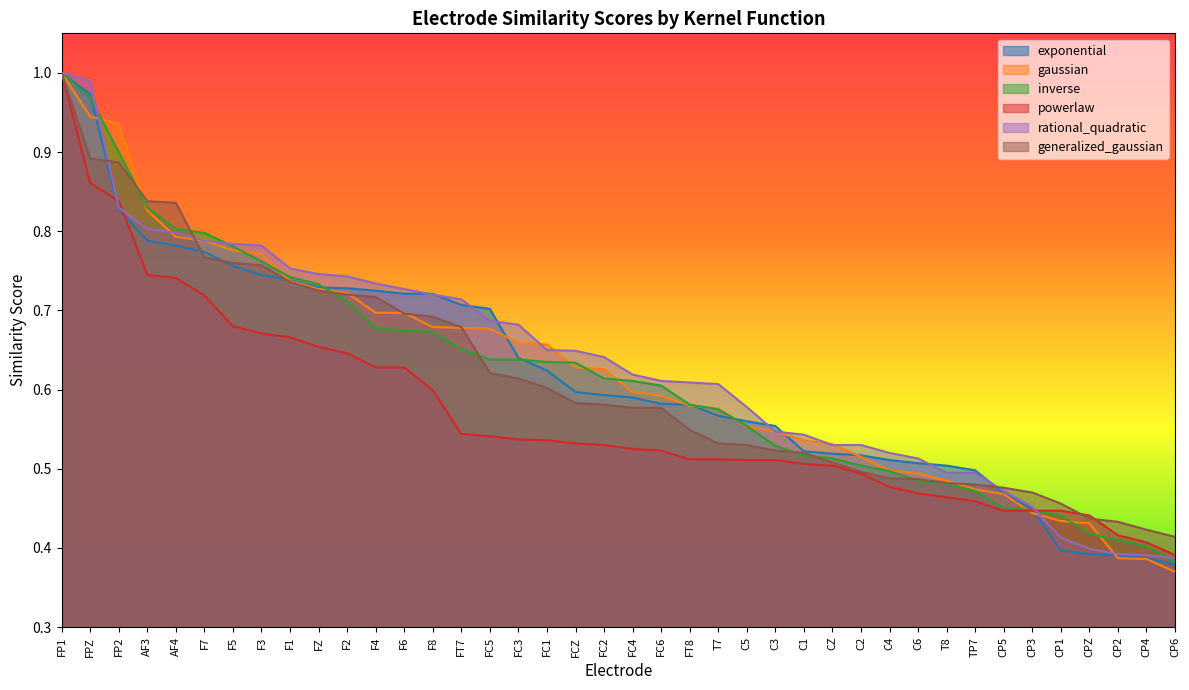

Is it true that inverse equals 0.8 at AF3?

True